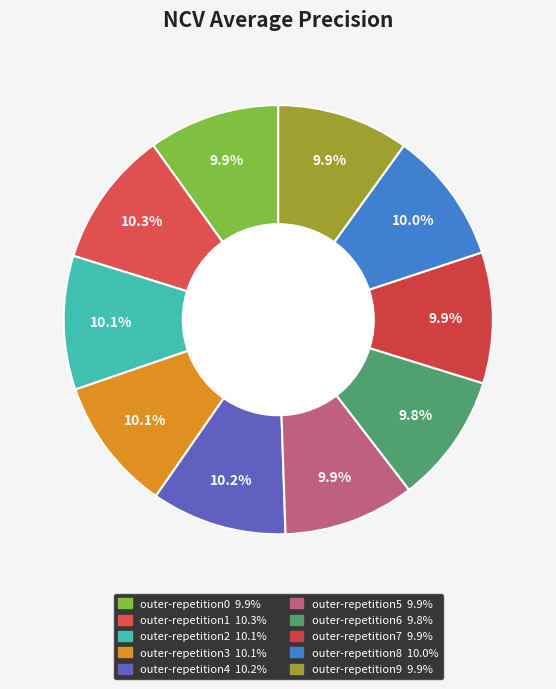

To the nearest percent, what is the difference between the largest and smallest slice percentages?

1%